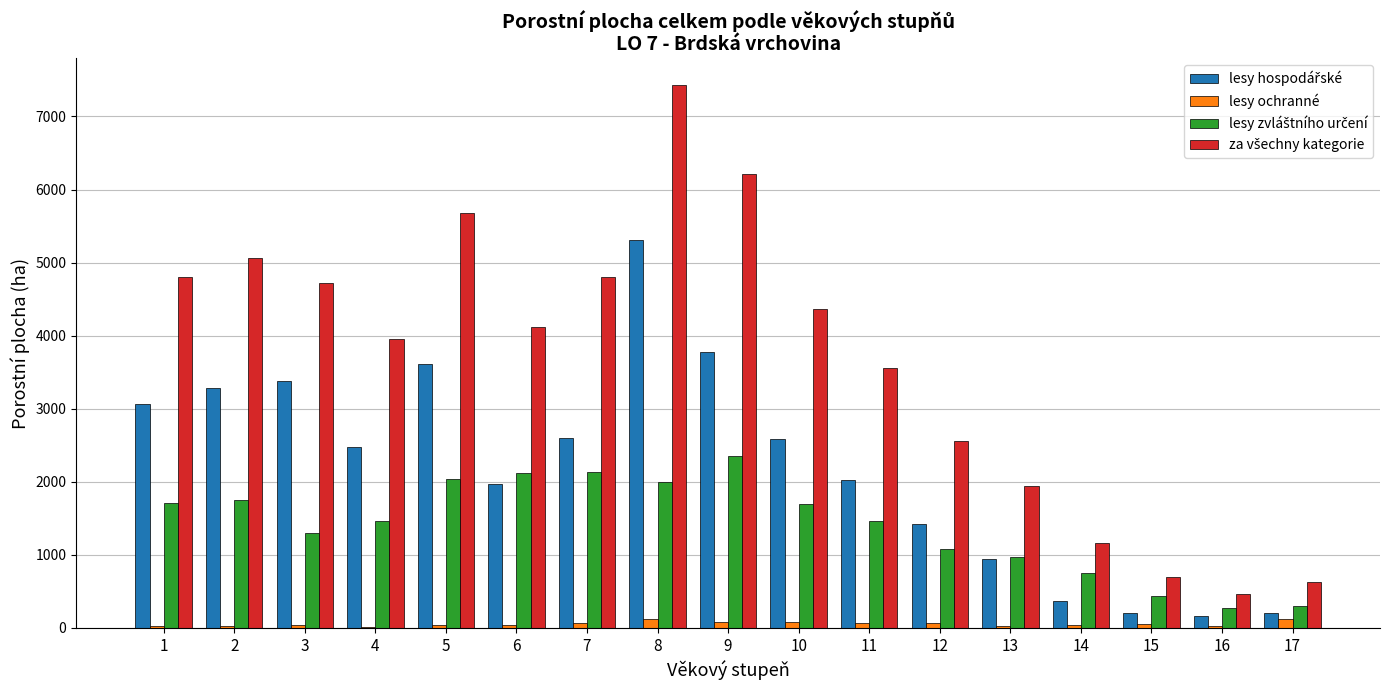

How many groups of bars are there?

17